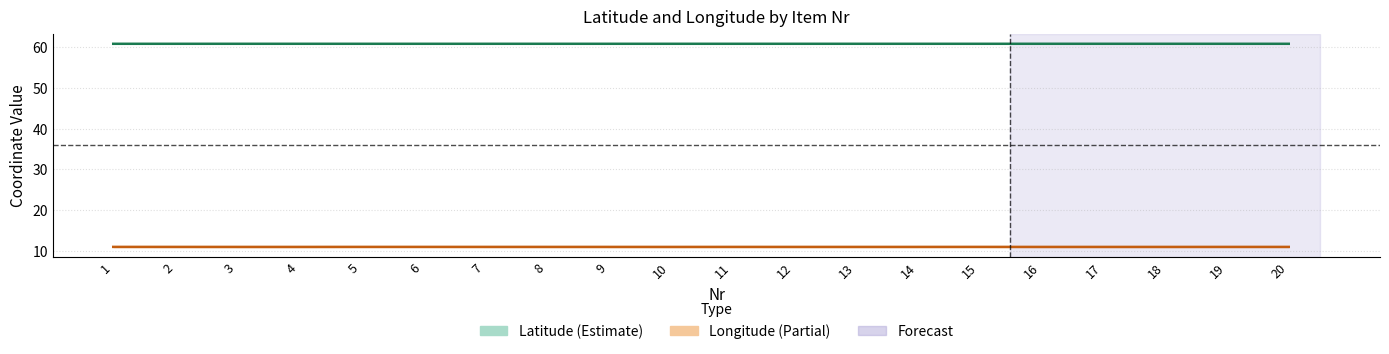

Rank the series at 8 from lowest to highest value.

Longitude, Latitude